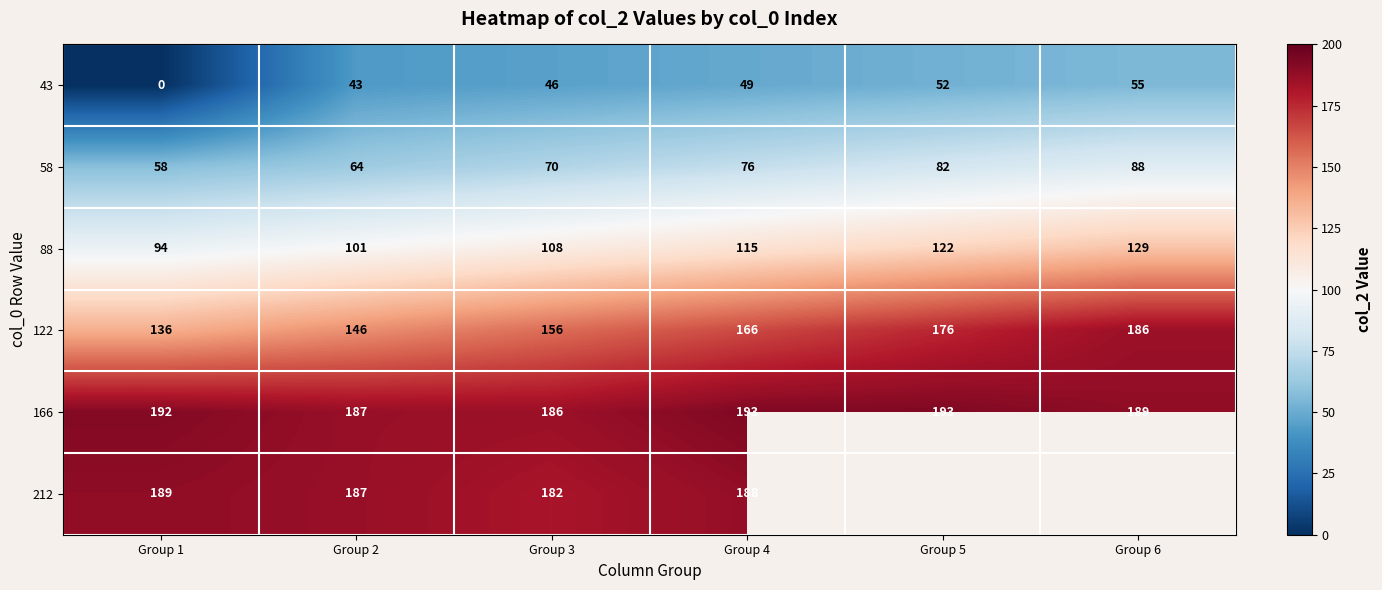

Which category has the lowest value across all series?

Group 1